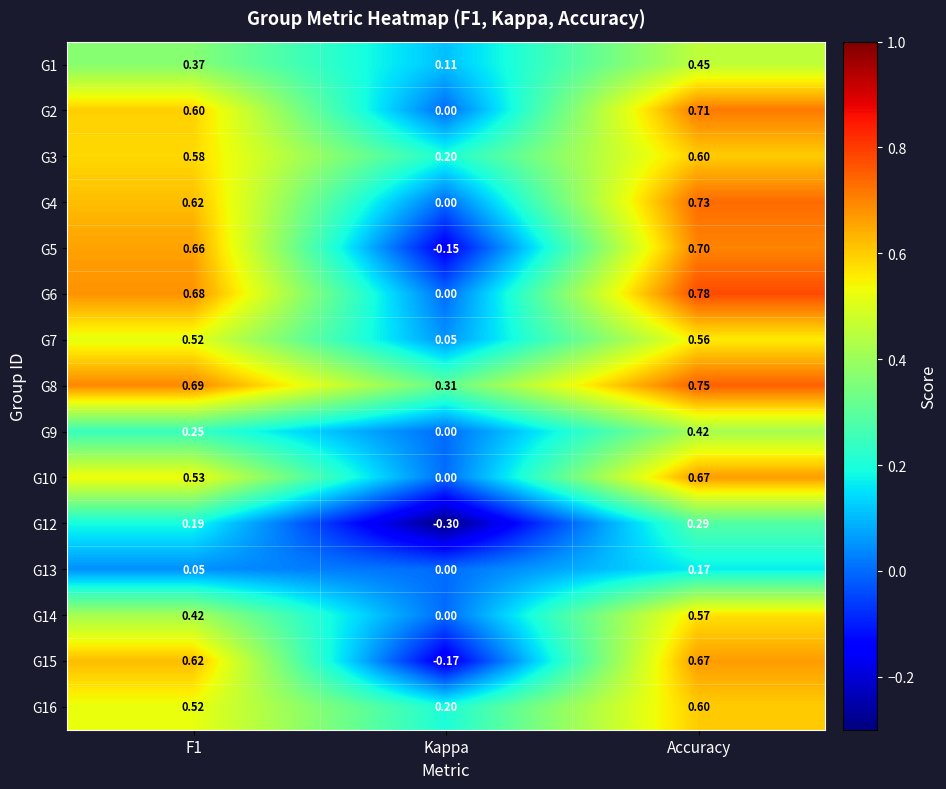

Count the number of data series in this chart.

15